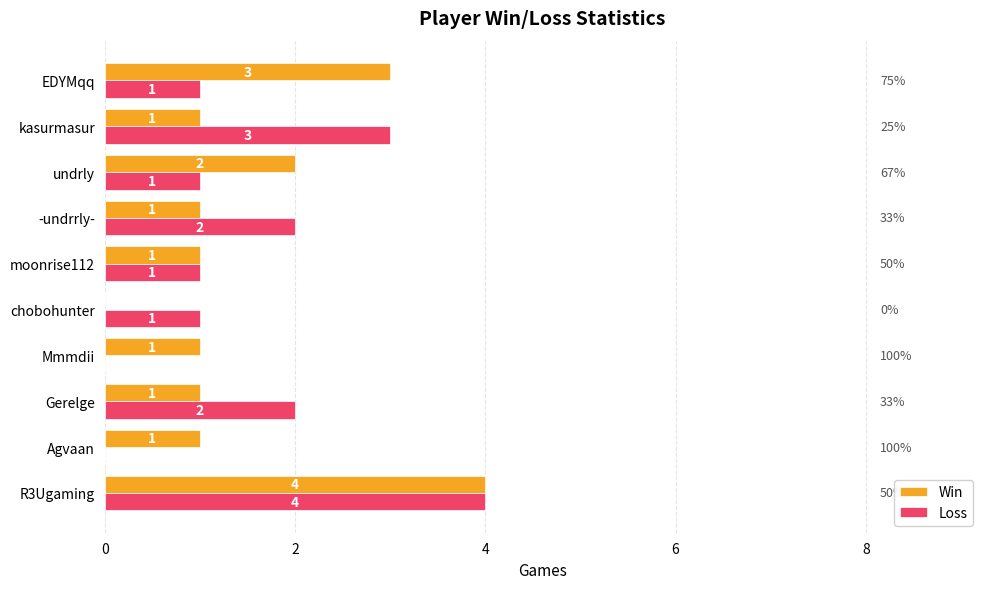

What are all the series names shown in the legend?

Win, Loss